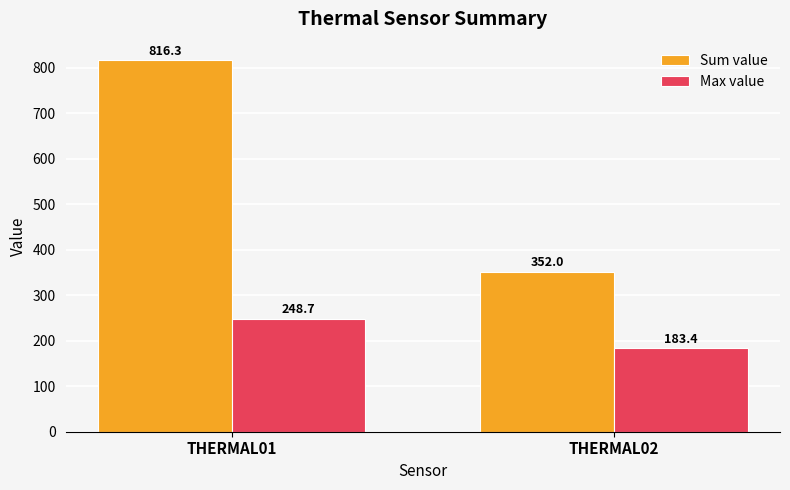

What is the value of the Max value bar at the 1st from the left?

248.7